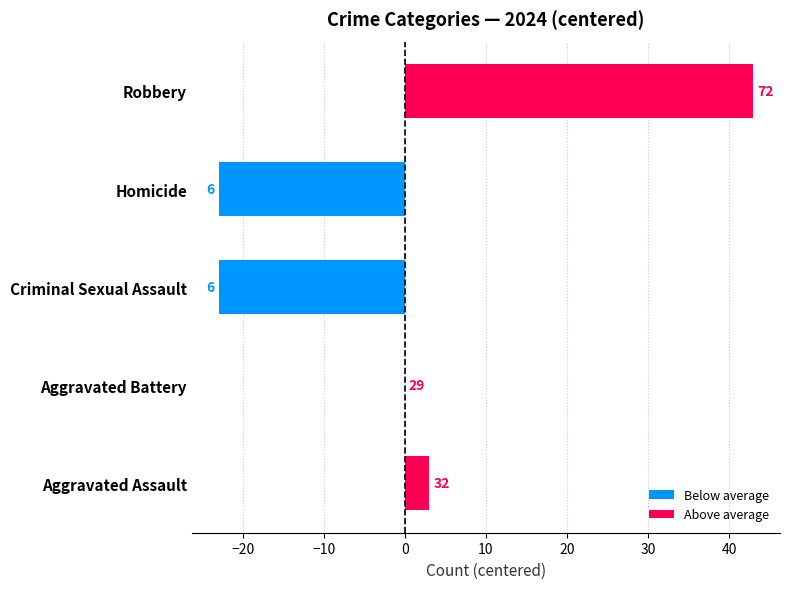

Which series has the largest range (max minus min)?

Robbery